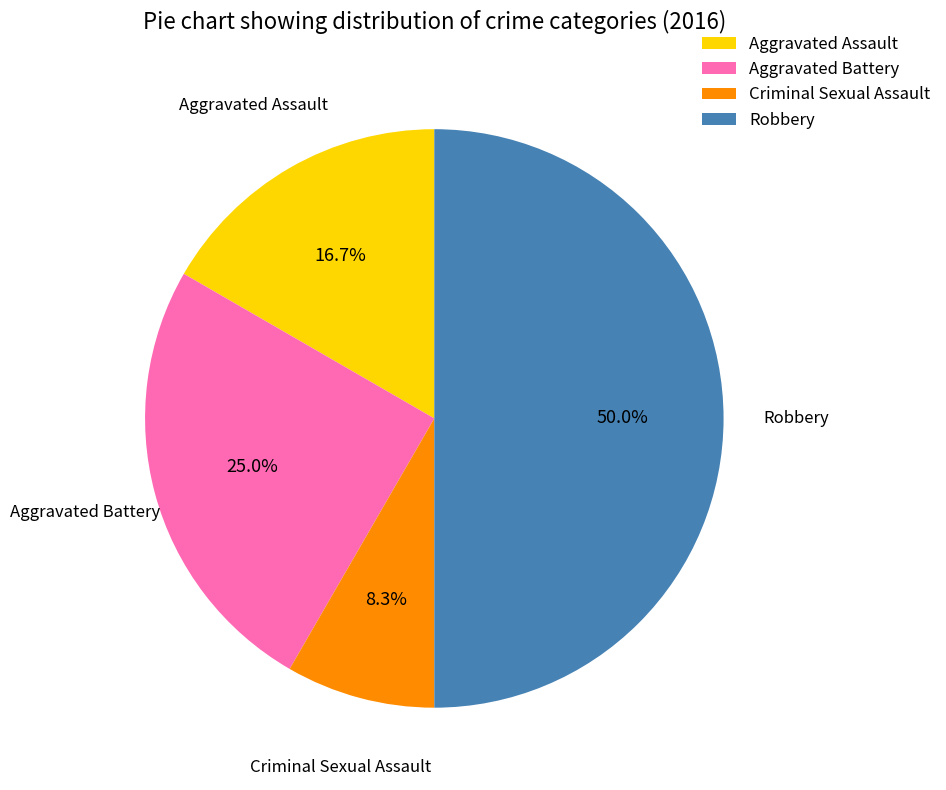

Does Aggravated Assault account for over 50% of the chart?

No